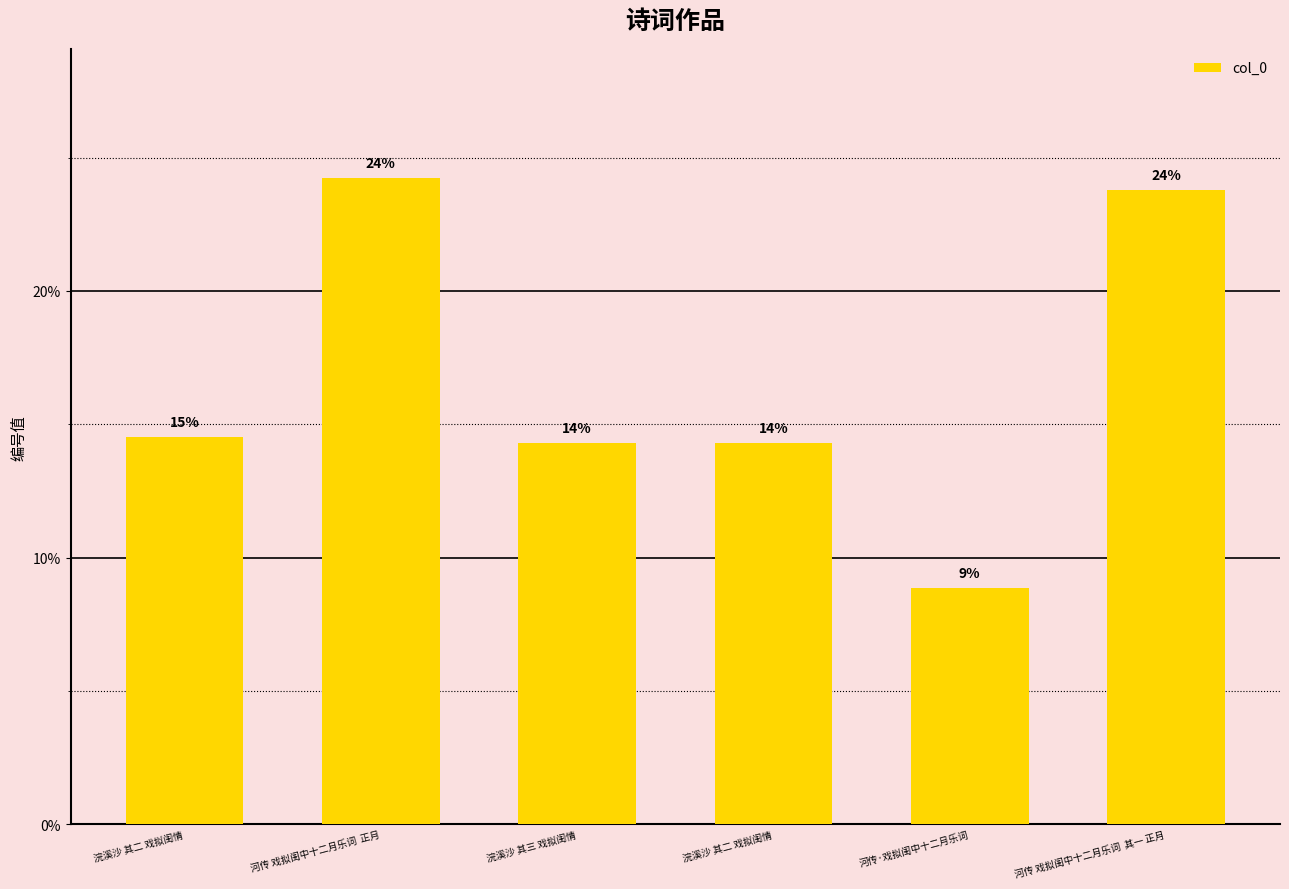

What is the average value?

16.7